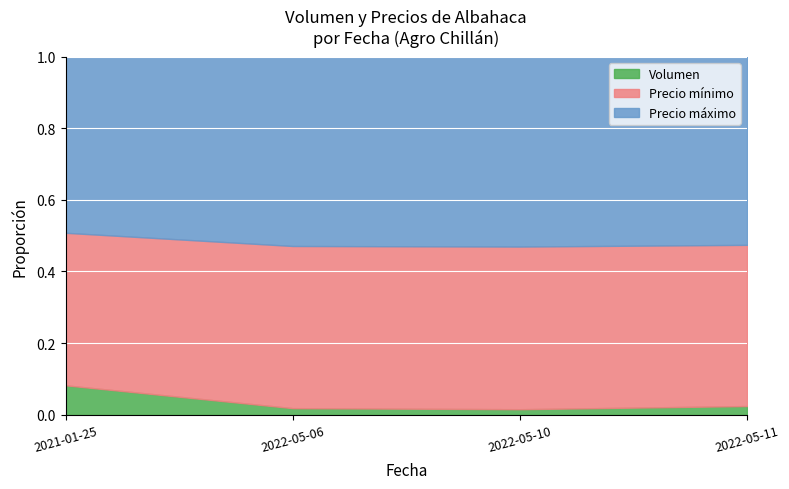

What are all the series names shown in the legend?

Volumen, Precio mínimo, Precio máximo